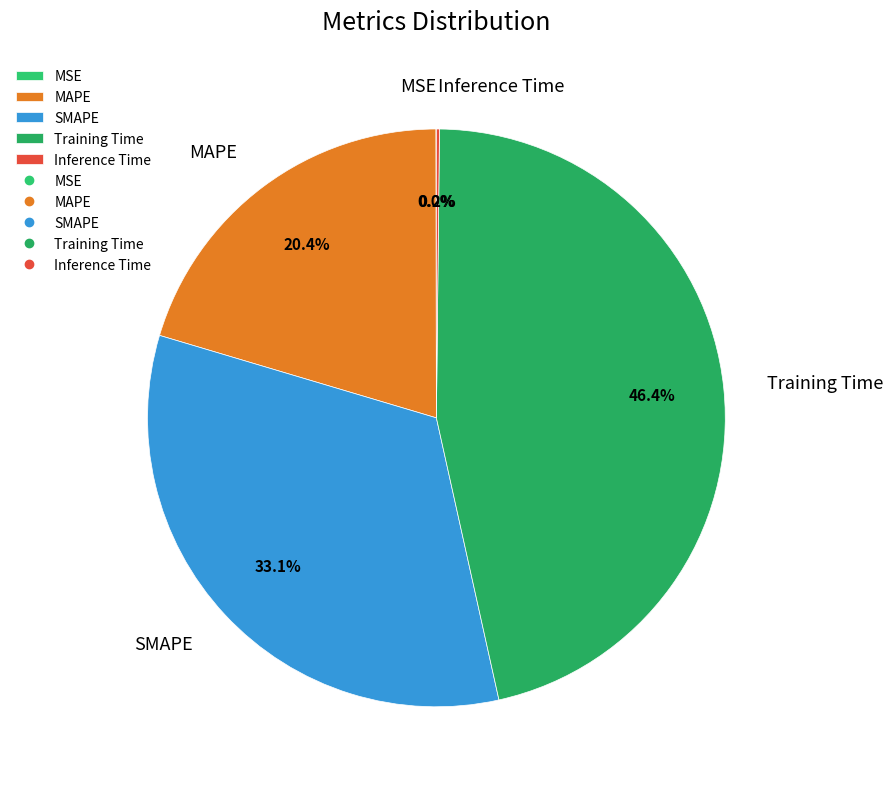

How much of the chart is everything except MAPE?

79.6%